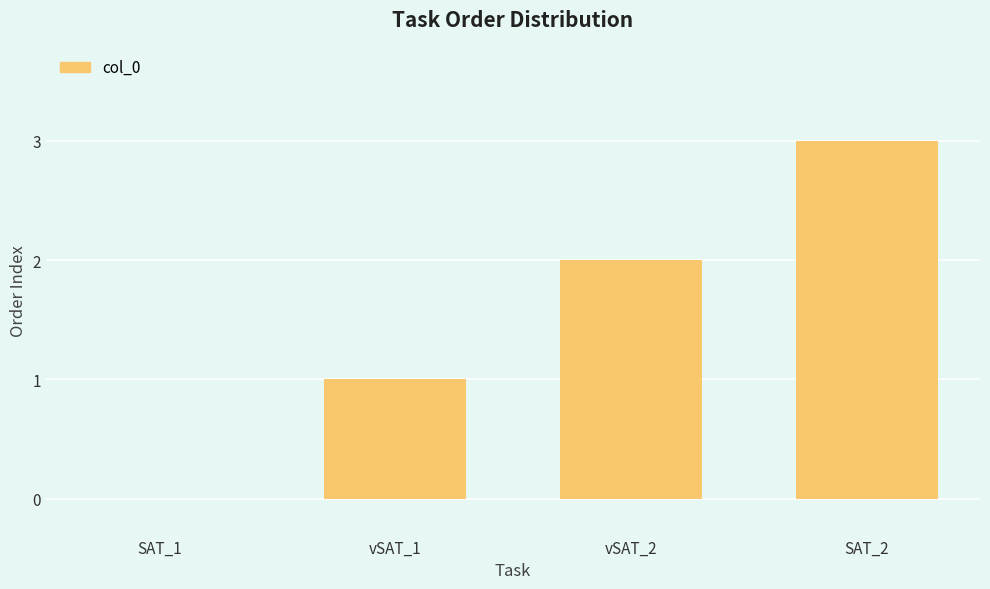

Is it true that the value at vSAT_1 is 0?

False